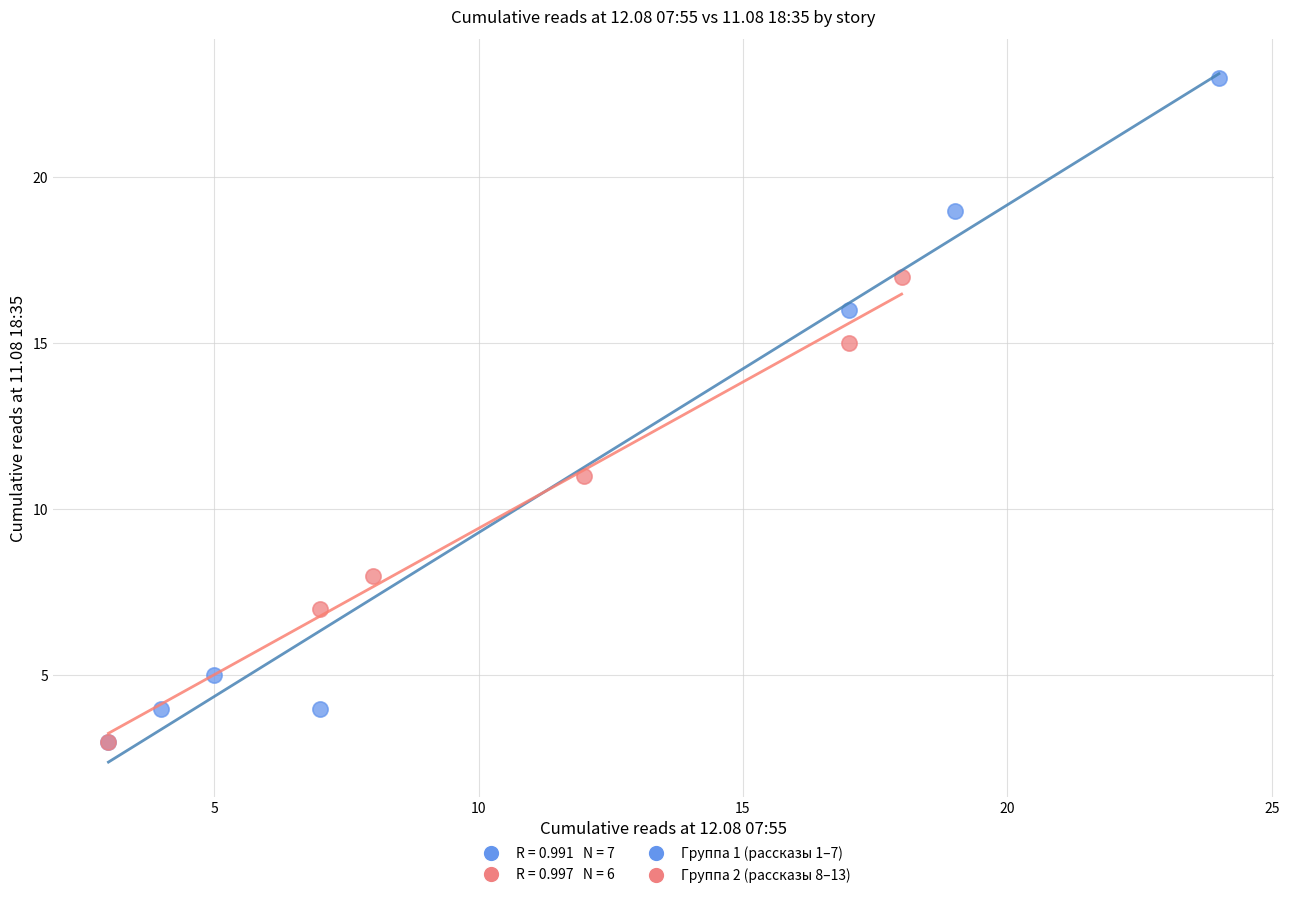

Which series reaches the maximum Y coordinate?

Группа 1 (рассказы 1–7)